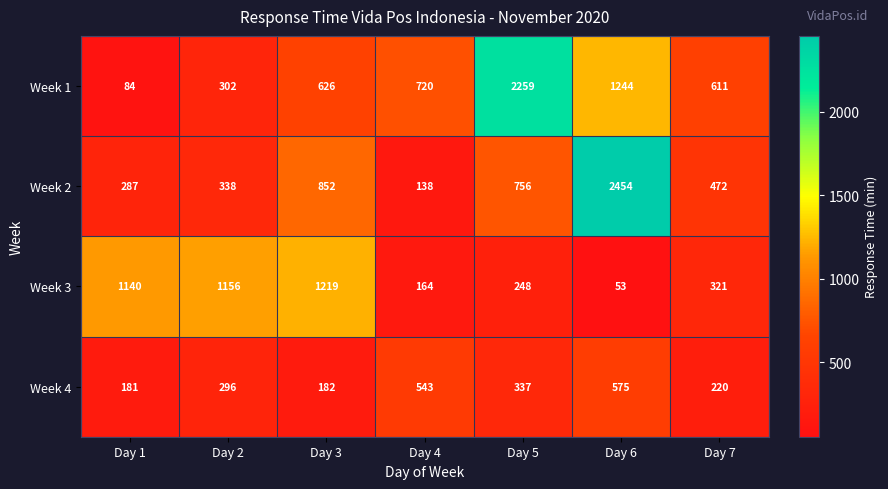

What is the difference between the maximum and minimum values in the Week 2 series?

2316